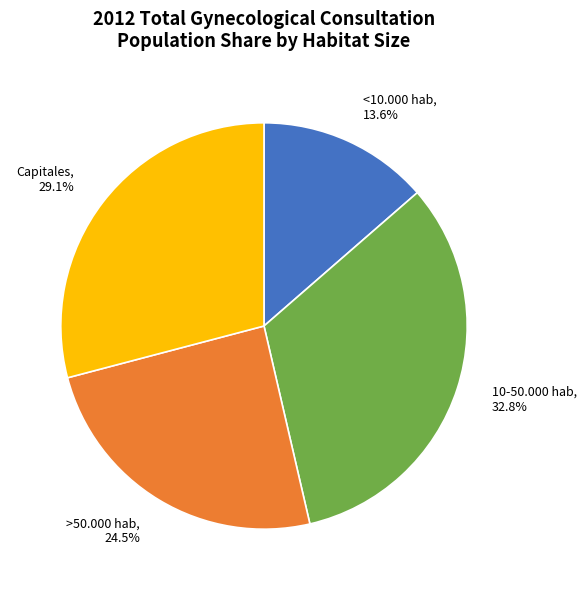

Does Capitales represent more than half of the total?

No